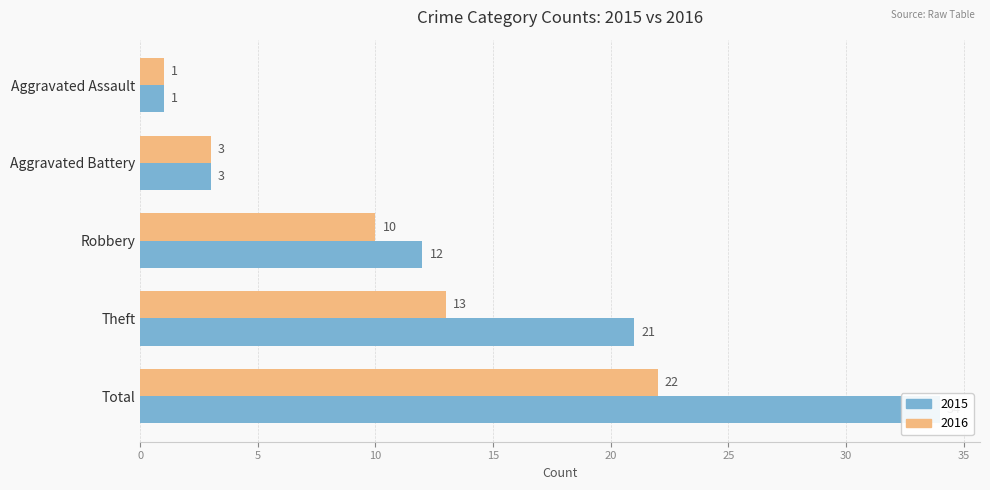

At how many categories does at least one series exceed 30?

1